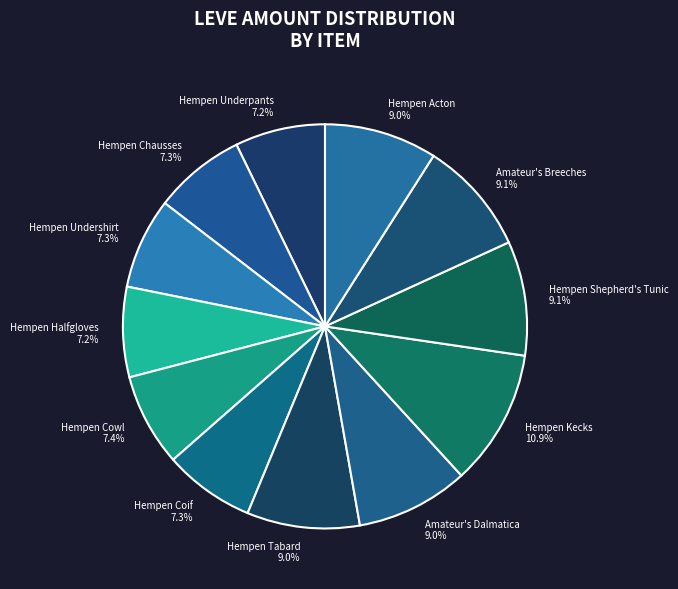

Approximately how many times larger is the value at Hempen Acton compared to Hempen Tabard?

1.0